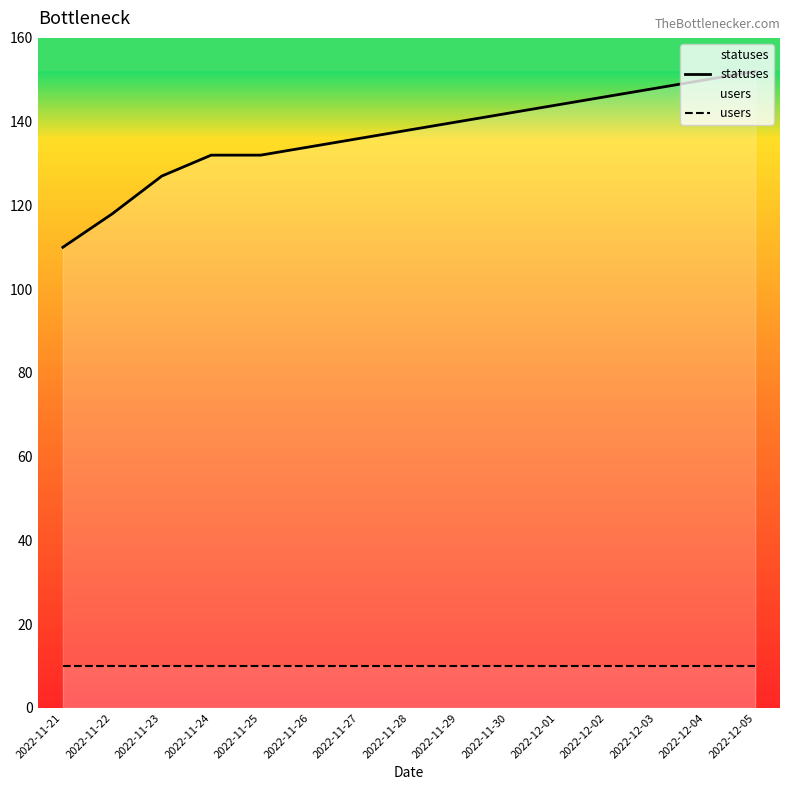

Which series has the largest range (max minus min)?

statuses